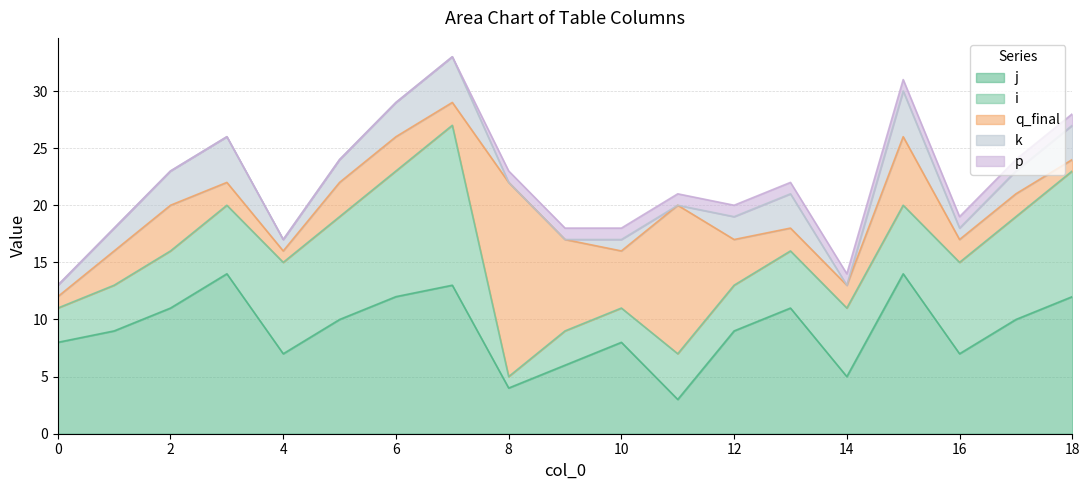

After their last crossing, which series has the higher values: p or k?

k